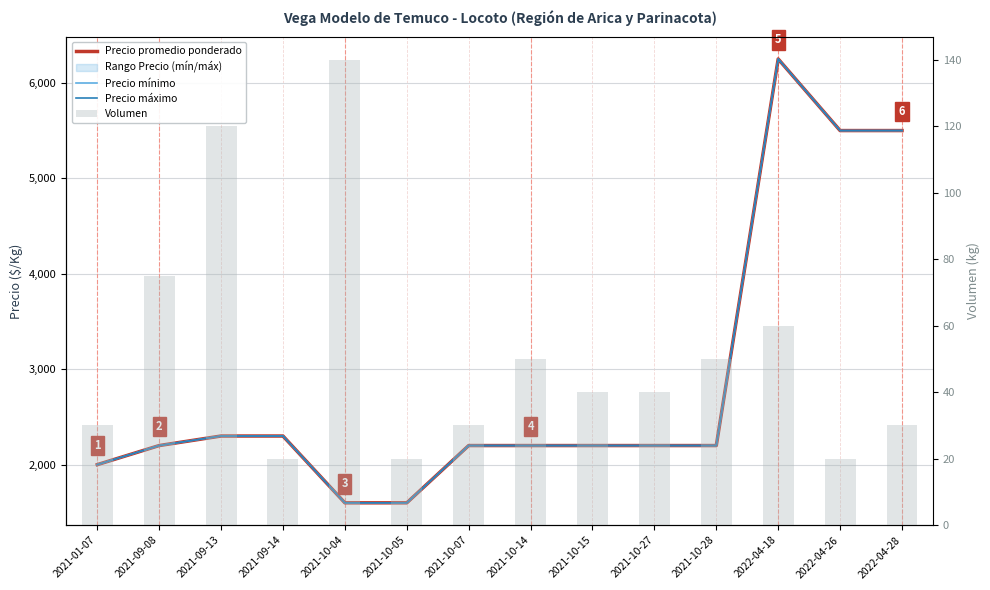

Does the chart contain any negative values?

No